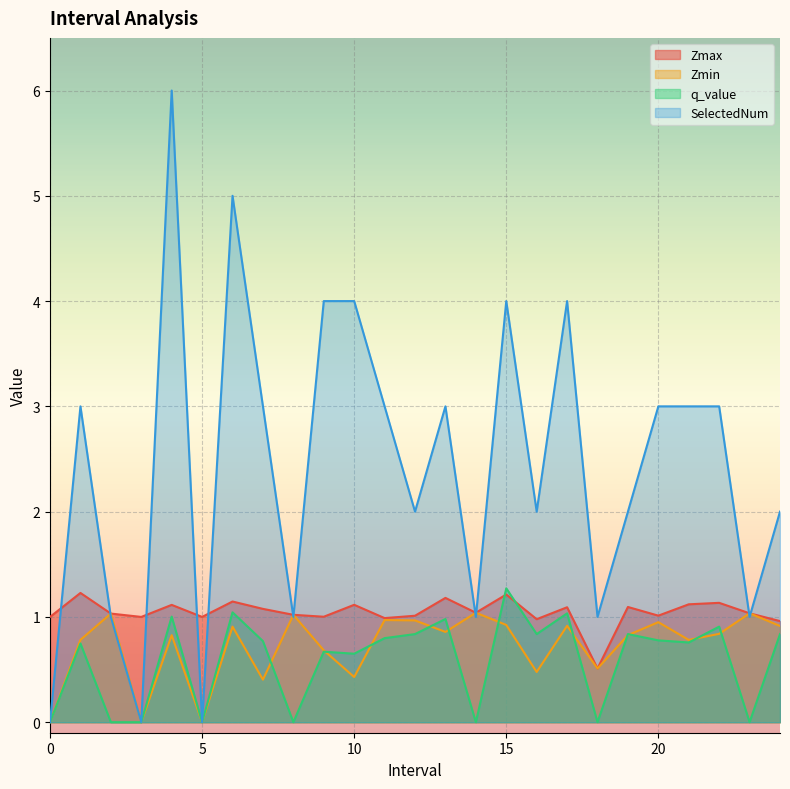

Reading left to right, extract all data points from this chart.

Zmax: 1.0	1.2	1.0	1.0	1.1	1.0	1.1	1.1	1.0	1.0	1.1	1.0	1.0	1.2	1.0	1.2	1.0	1.1	0.5	1.1	1.0	1.1	1.1	1.0	1.0
Zmin: 0.0	0.8	1.0	0.0	0.8	0.0	0.9	0.4	1.0	0.7	0.4	1.0	1.0	0.9	1.0	0.9	0.5	0.9	0.5	0.8	1.0	0.8	0.8	1.0	0.9
q_value: 0.0	0.7	-0.0	0.0	1.0	0.0	1.0	0.8	-0.0	0.7	0.7	0.8	0.8	1.0	-0.0	1.3	0.8	1.0	-0.0	0.8	0.8	0.8	0.9	-0.0	0.8
SelectedNum: 0.0	3.0	1.0	0.0	6.0	0.0	5.0	3.0	1.0	4.0	4.0	3.0	2.0	3.0	1.0	4.0	2.0	4.0	1.0	2.0	3.0	3.0	3.0	1.0	2.0